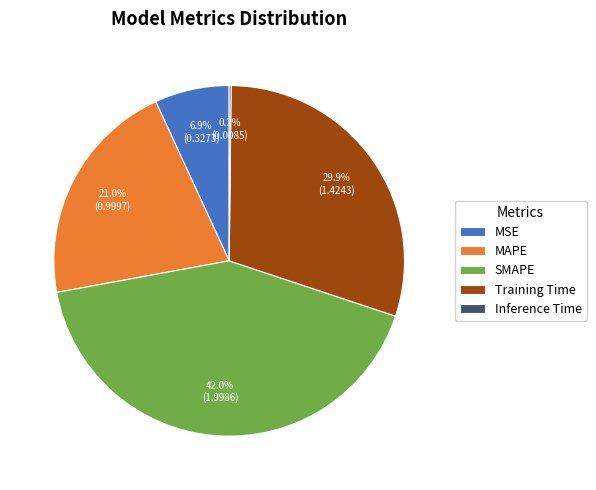

What percentage is the MAPE slice, to the nearest percent?

21%